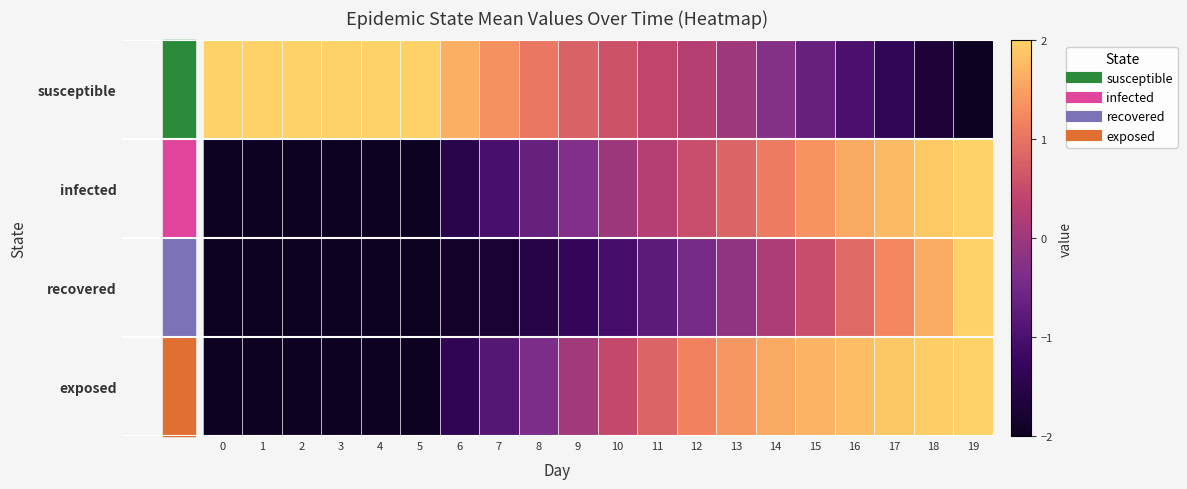

Which has a higher value, 1 or 18?

1